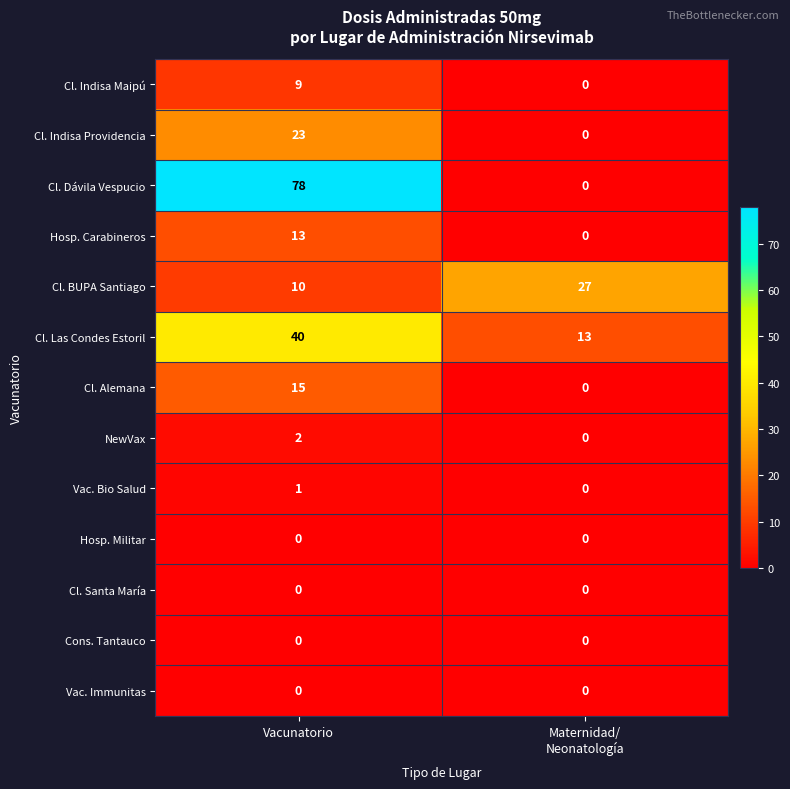

Which series has the widest spread of values?

Cl. Dávila Vespucio